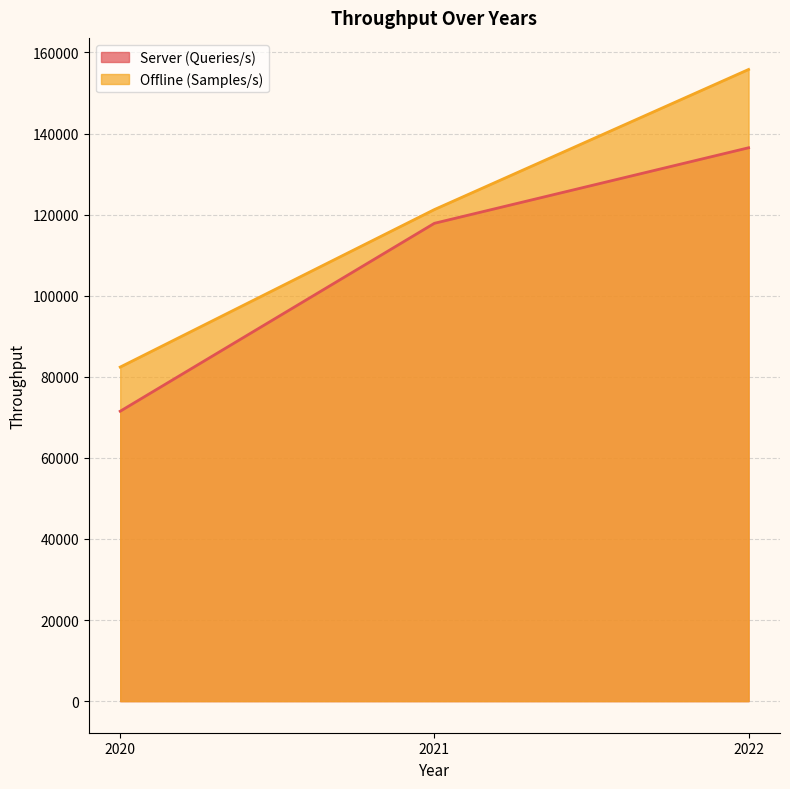

What is the difference between the highest and lowest values at 2020?

10891